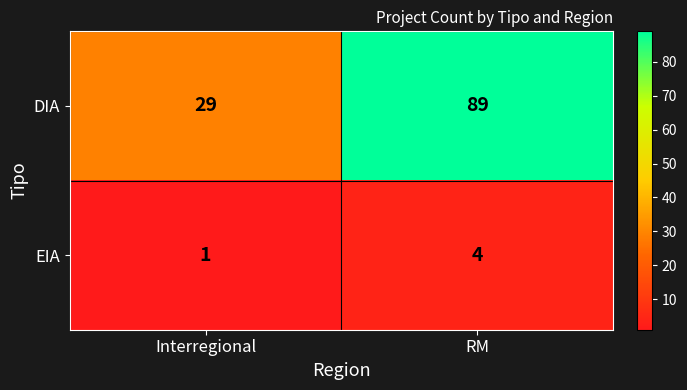

How many categories are shown in the chart?

2